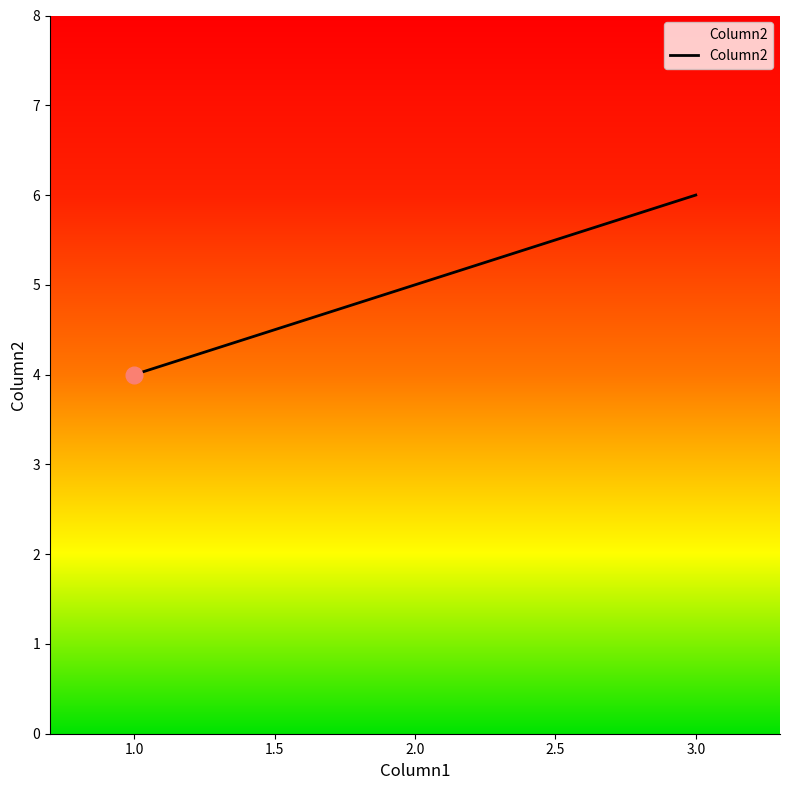

How many values are between 4 and 6?

3